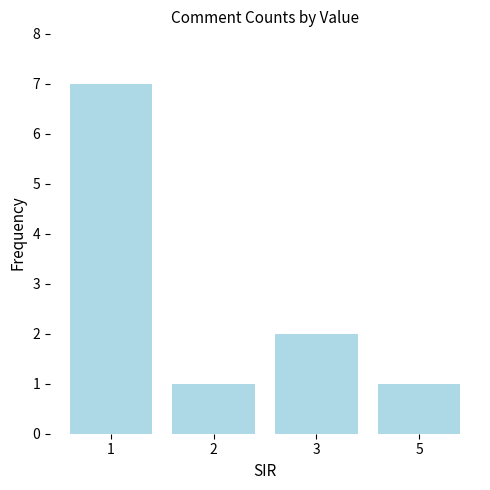

Count the number of categories in the chart.

4